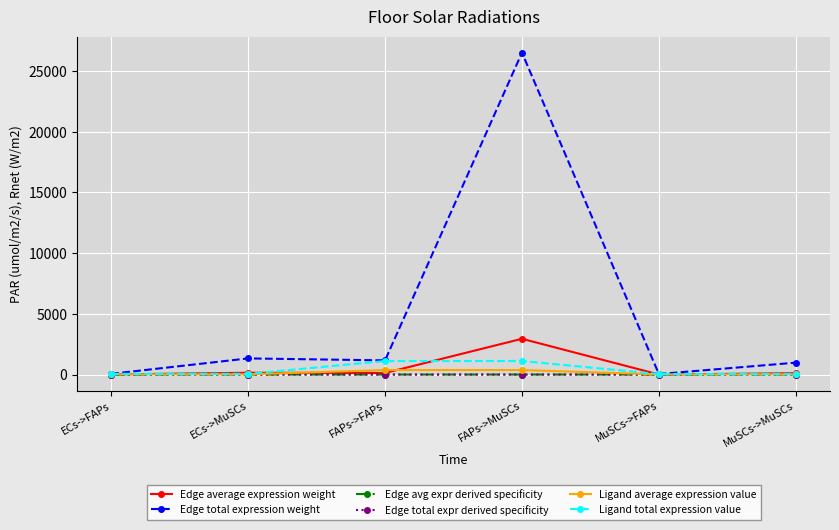

True or false: Edge total expression weight and Ligand average expression value cross at least once.

False